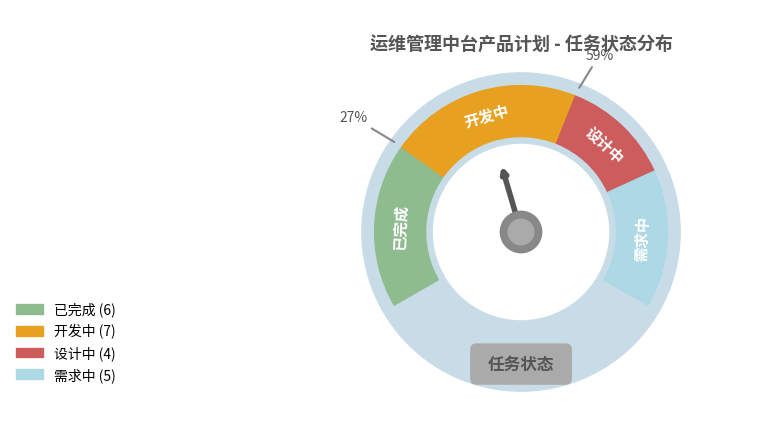

Is it true that 设计中 is 18% of the pie?

True